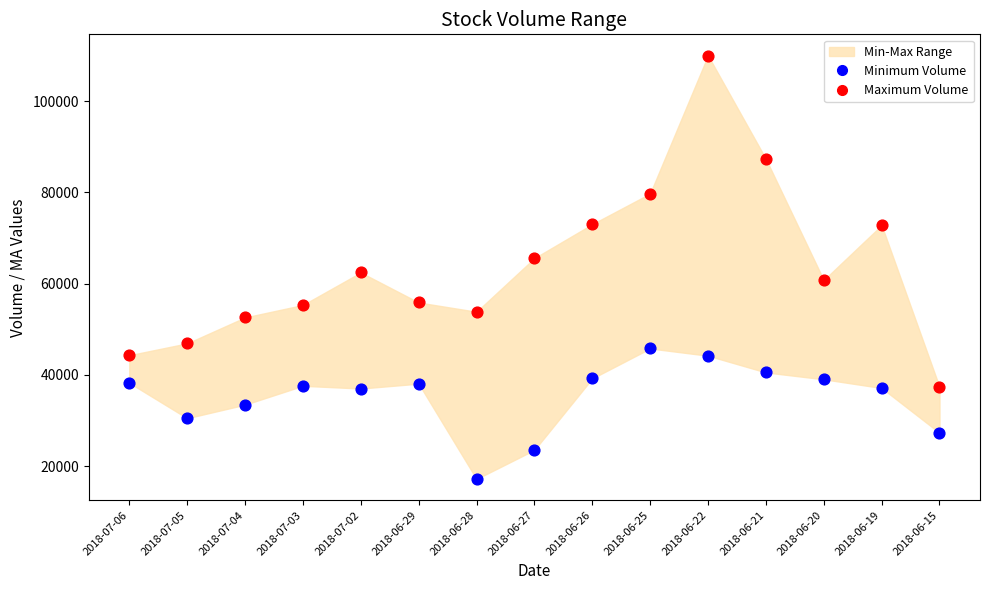

Which series contains the highest Y value?

Maximum Volume